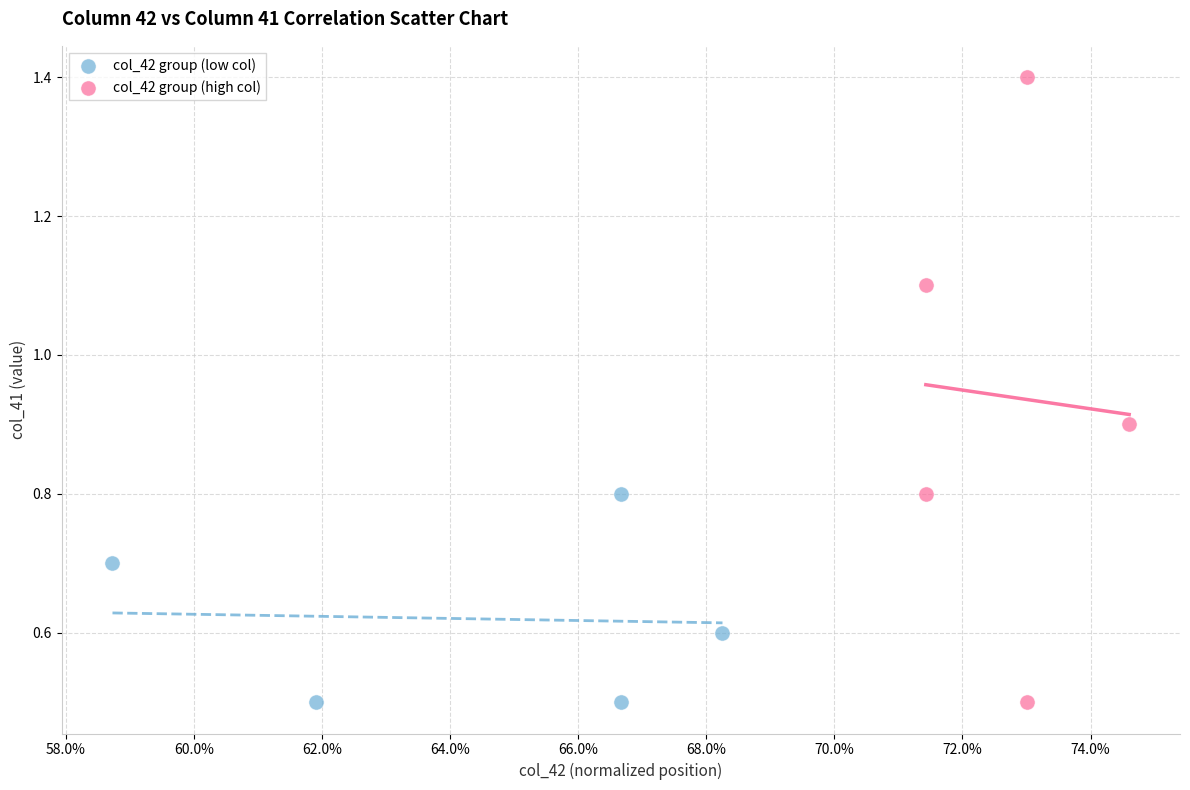

Which series has the largest Y range (max minus min)?

col_42 group (high col)